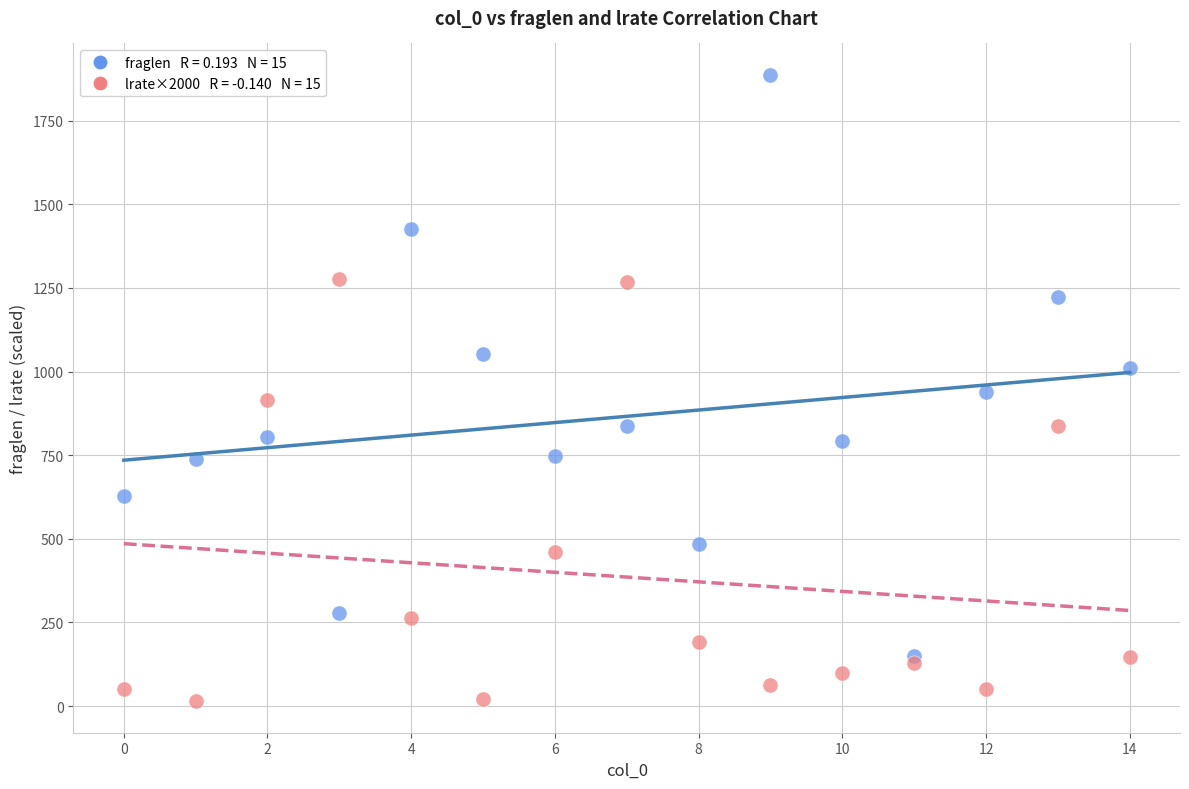

Across all data points, what is the range of Y values (max minus min)?

1873.1